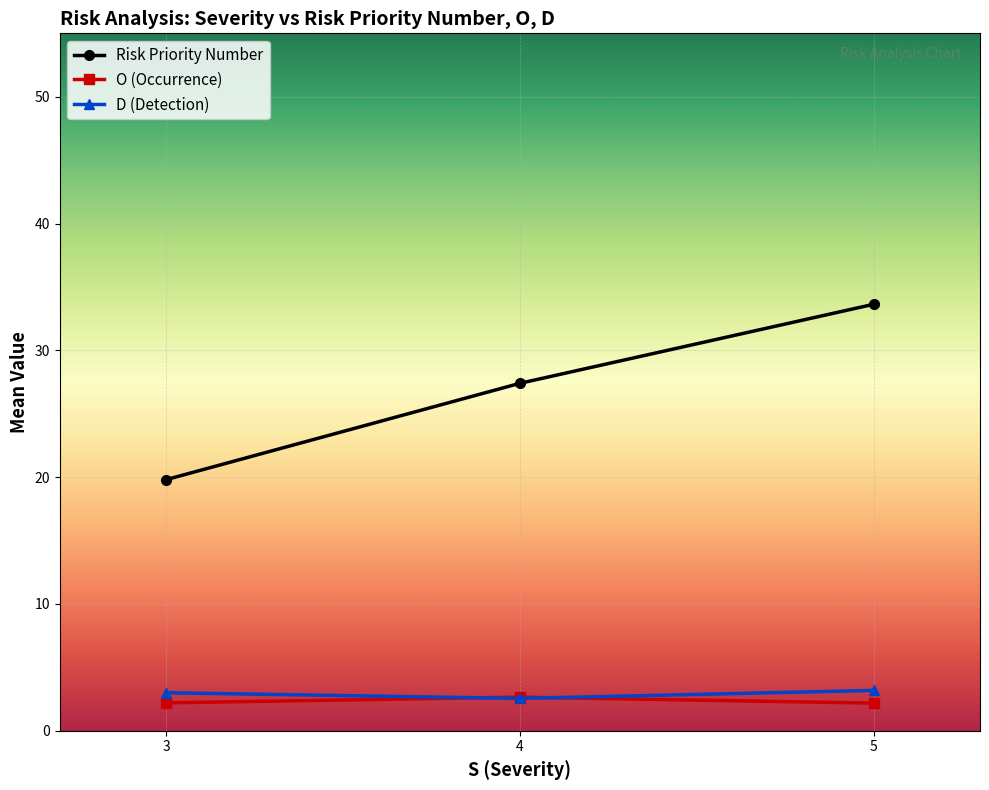

Which series changed the most between 3 and 5?

Risk Priority Number